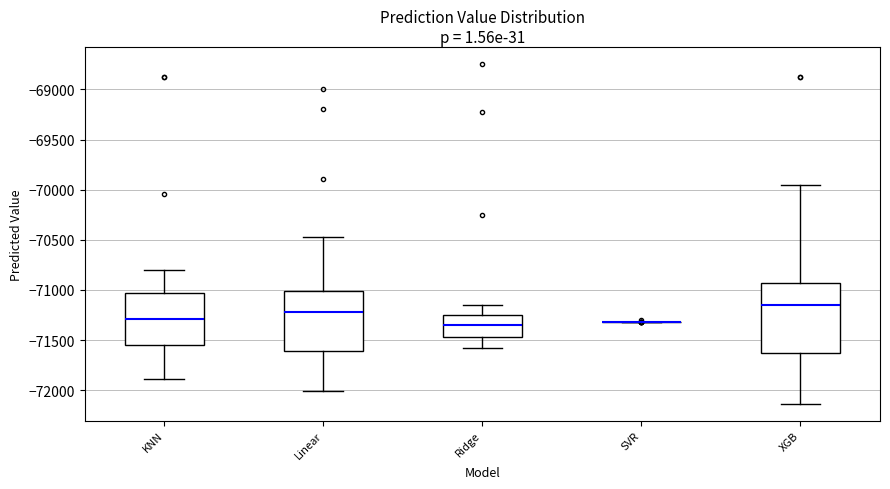

Which box is the tallest, from its lower edge to its upper edge?

XGB